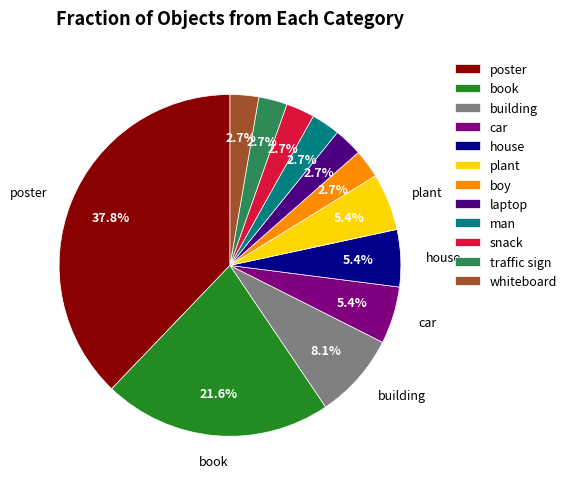

To the nearest percent, what is the difference between the largest and smallest slice percentages?

35%